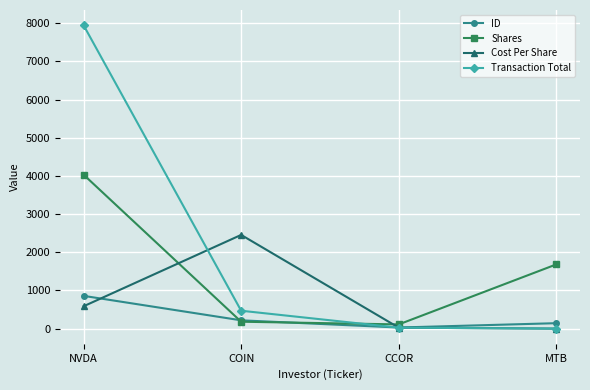

The Cost Per Share series shows 2452.9 at COIN. True or false?

True